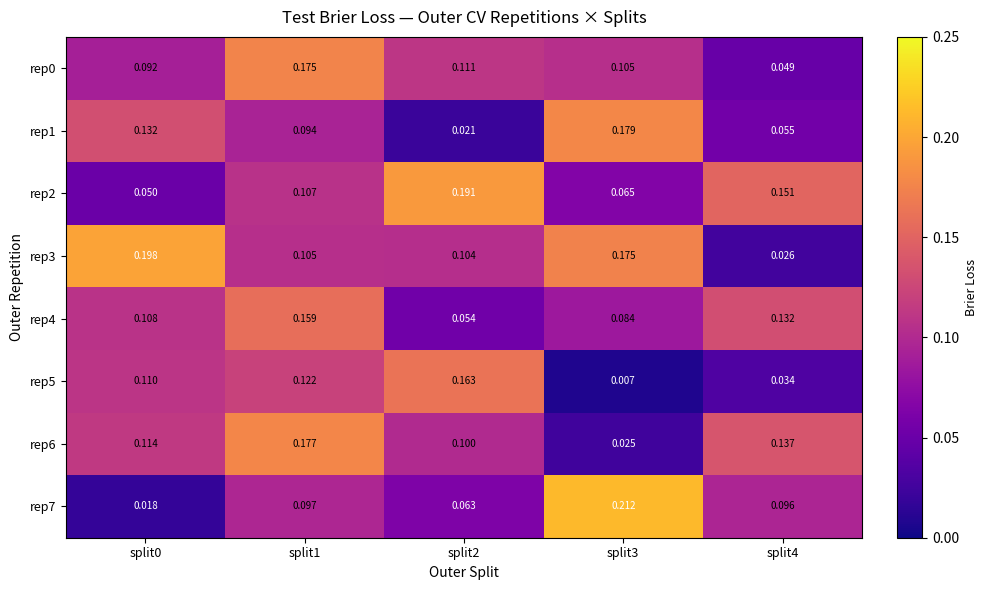

Is the value of rep7 at split0 greater than the value of rep2 at split2?

No